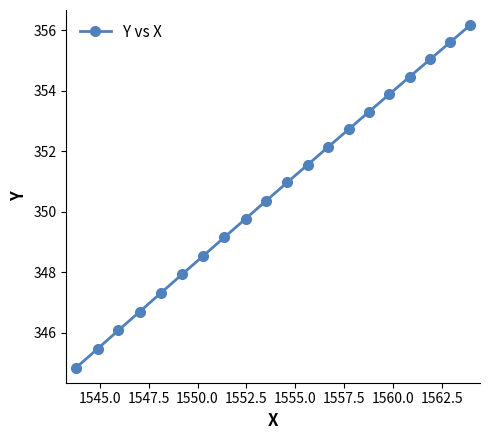

What is the difference between the second highest and second lowest values?

10.1